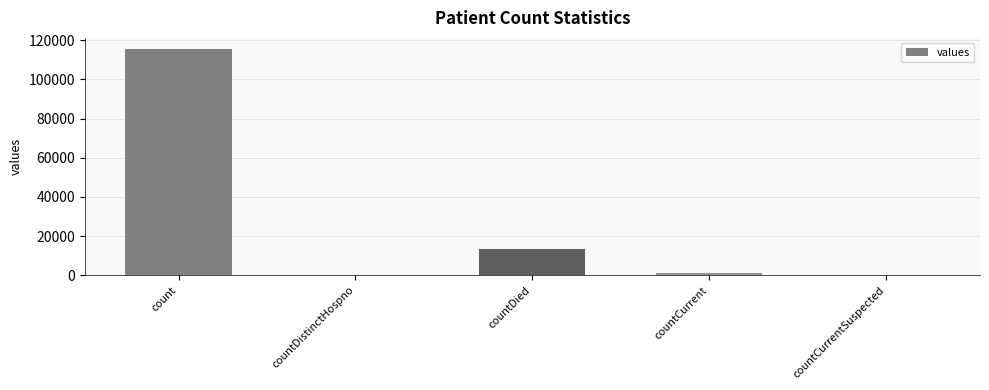

The chart shows a value of 115379 at count. True or false?

True